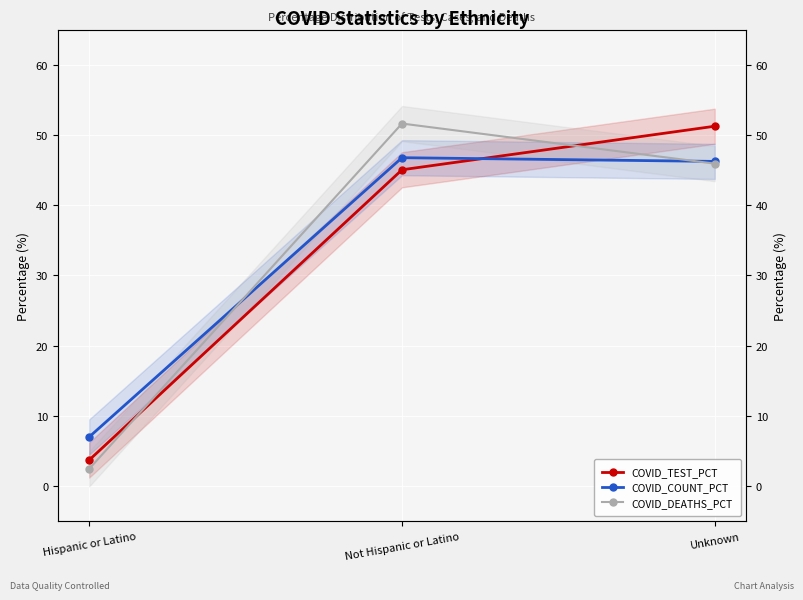

Rank the categories by COVID_TEST_PCT value from lowest to highest.

Hispanic or Latino, Not Hispanic or Latino, Unknown